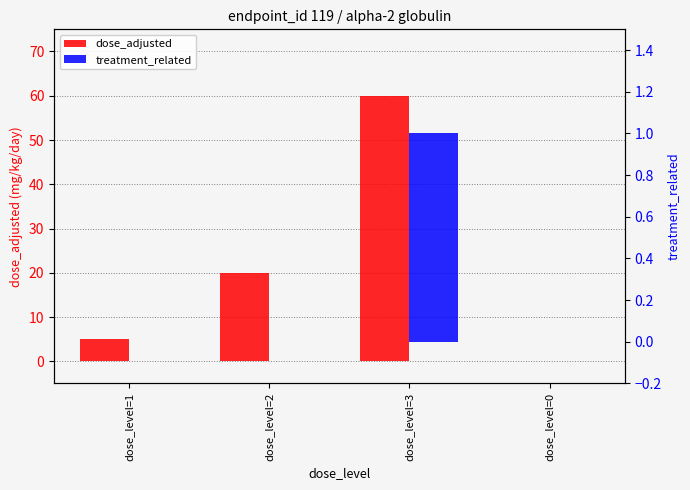

At which label is dose_adjusted closest to 30?

dose_level=2